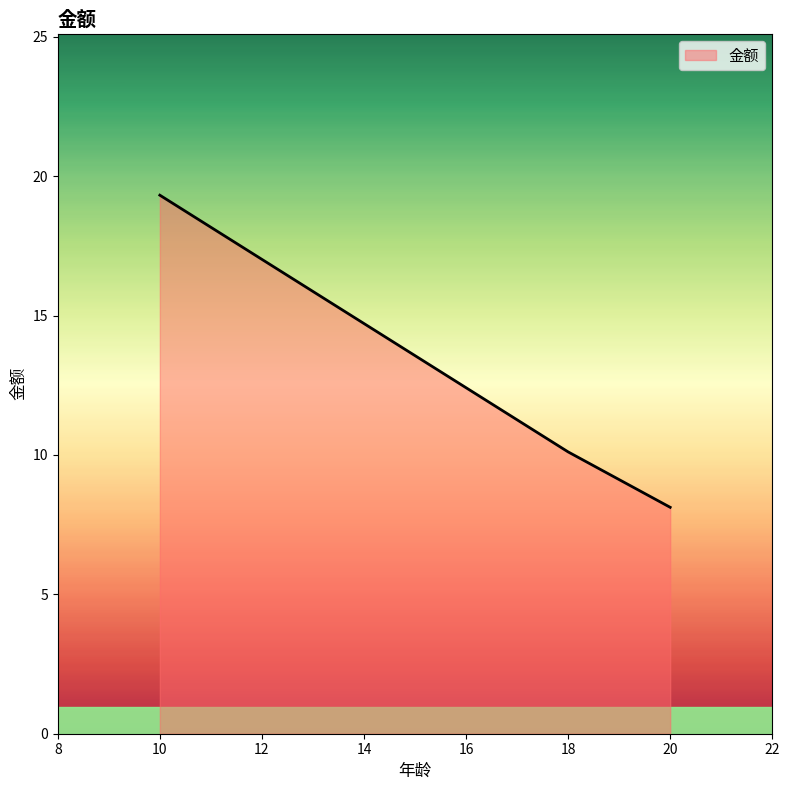

At which category does the chart reach its minimum across all series?

20